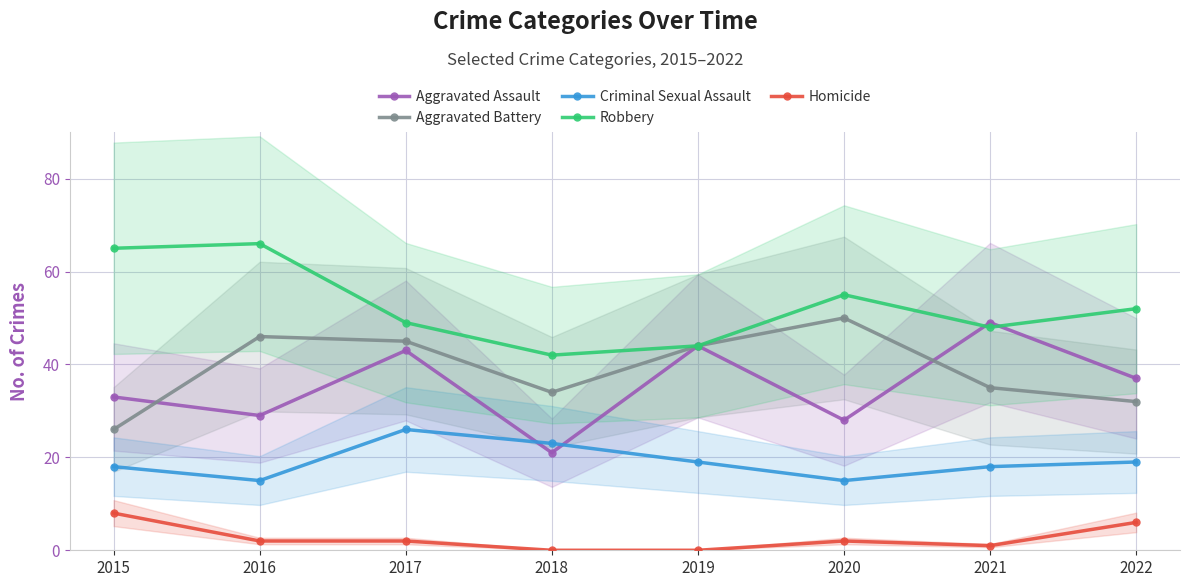

Between 2018 and 2019, which is larger?

2019